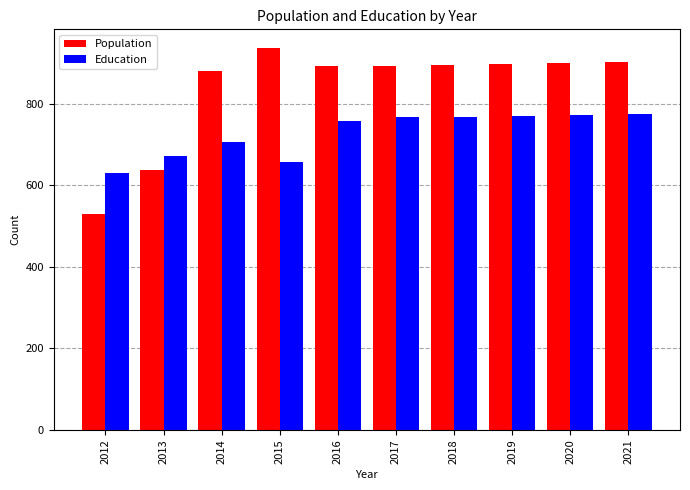

What is the lowest value of the Education series?

629